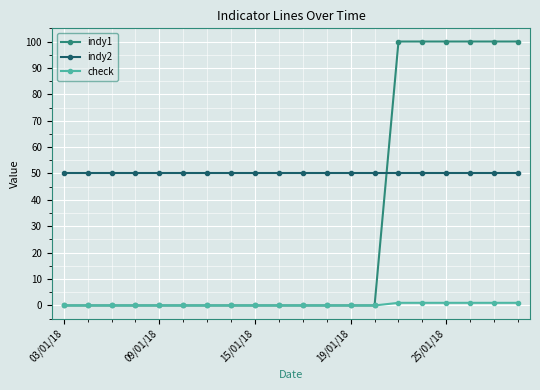

Reading right to left, extract all data points from this chart.

indy1: 100	100	100	100	100	100	0	0	0	0	0	0	0	0	0	0	0	0	0	0
indy2: 50	50	50	50	50	50	50	50	50	50	50	50	50	50	50	50	50	50	50	50
check: 1	1	1	1	1	1	0	0	0	0	0	0	0	0	0	0	0	0	0	0